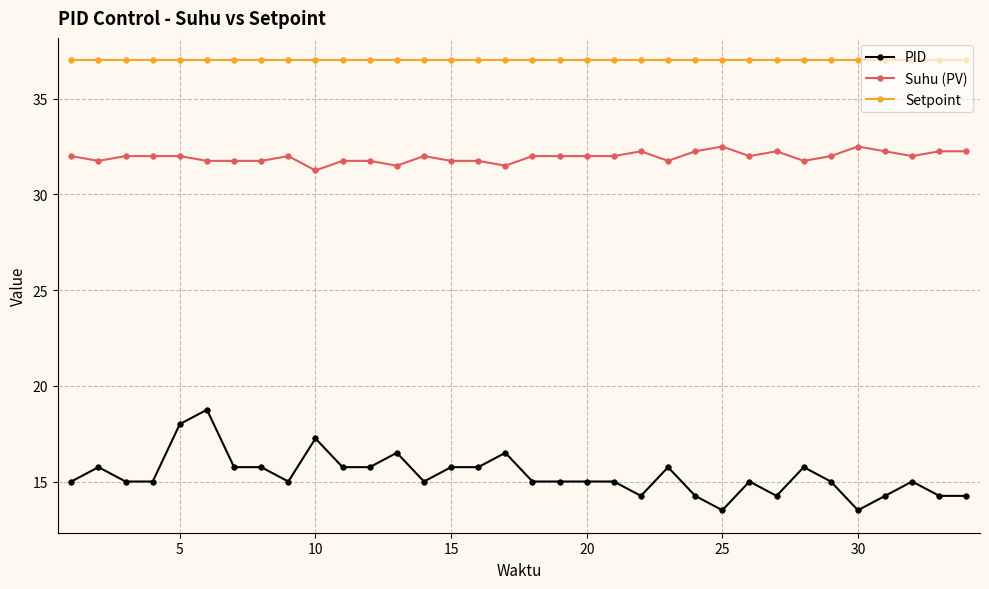

What is the value of the Setpoint point at the 21st from the left?

37.0